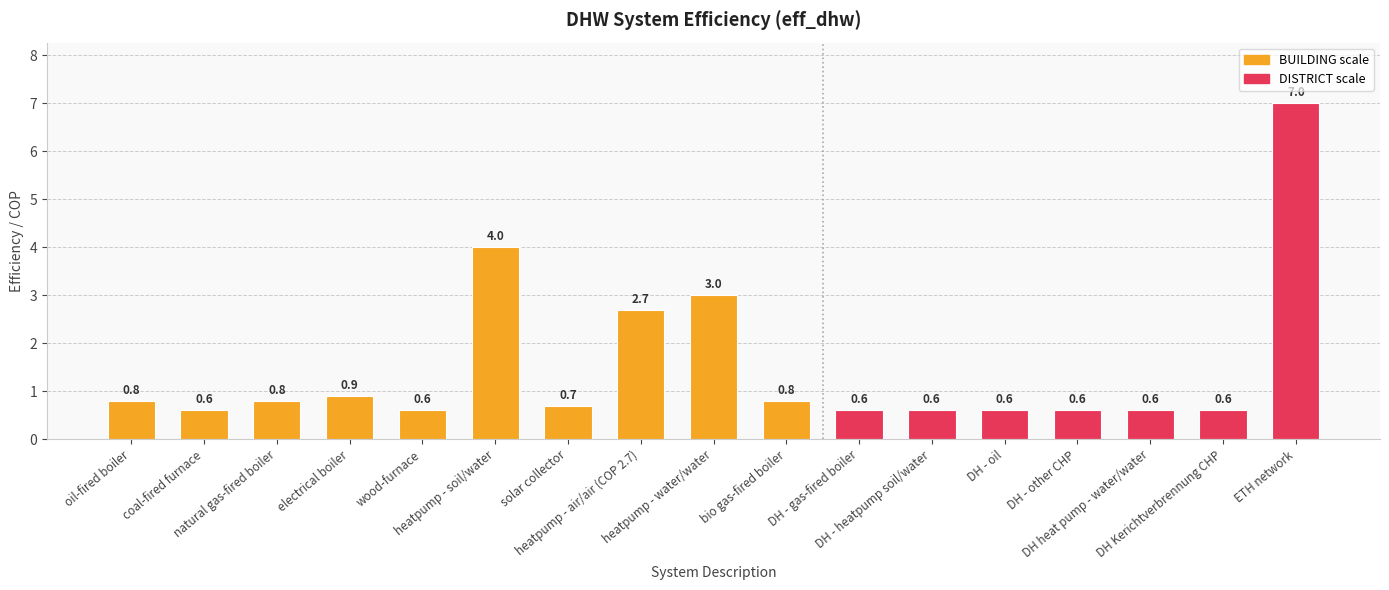

Does the chart contain any negative values?

No